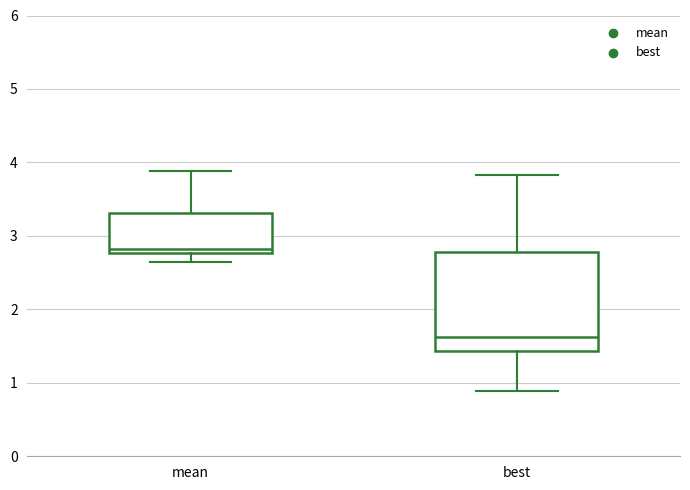

Which box is the tallest, from its lower edge to its upper edge?

best